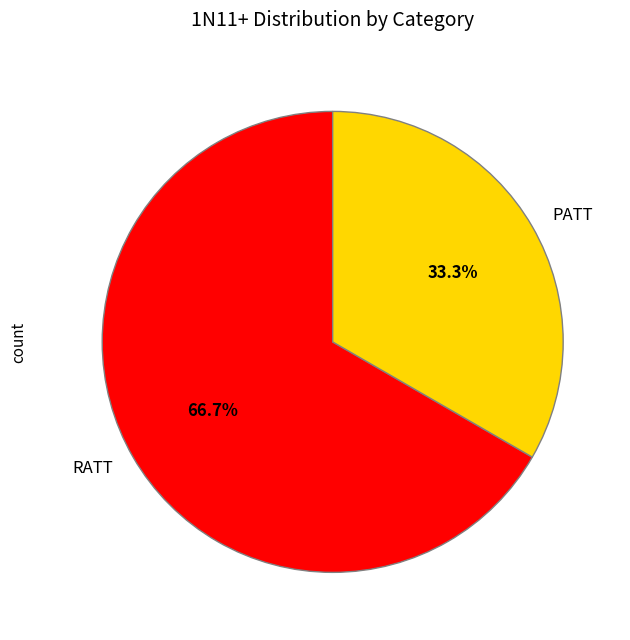

What is the largest slice in the pie chart?

RATT